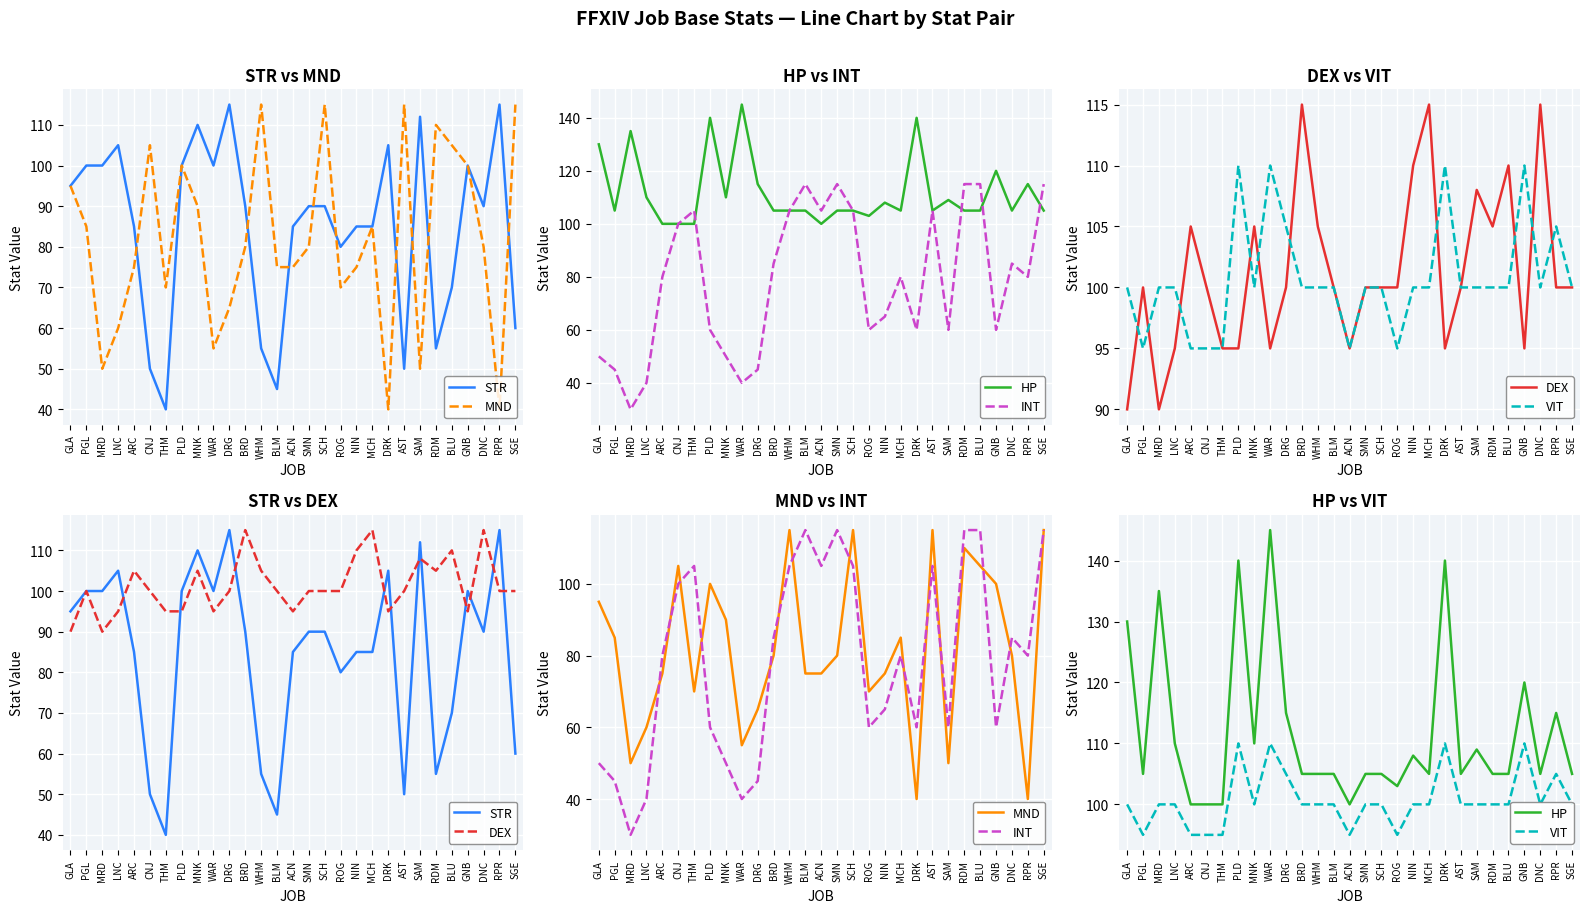

Reading left to right, extract all data points from this chart.

STR: GLA=95	PGL=100	MRD=100	LNC=105	ARC=85	CNJ=50	THM=40	PLD=100	MNK=110	WAR=100	DRG=115	BRD=90	WHM=55	BLM=45	ACN=85	SMN=90	SCH=90	ROG=80	NIN=85	MCH=85	DRK=105	AST=50	SAM=112	RDM=55	BLU=70	GNB=100	DNC=90	RPR=115	SGE=60
MND: GLA=95	PGL=85	MRD=50	LNC=60	ARC=75	CNJ=105	THM=70	PLD=100	MNK=90	WAR=55	DRG=65	BRD=80	WHM=115	BLM=75	ACN=75	SMN=80	SCH=115	ROG=70	NIN=75	MCH=85	DRK=40	AST=115	SAM=50	RDM=110	BLU=105	GNB=100	DNC=80	RPR=40	SGE=115
HP: GLA=130	PGL=105	MRD=135	LNC=110	ARC=100	CNJ=100	THM=100	PLD=140	MNK=110	WAR=145	DRG=115	BRD=105	WHM=105	BLM=105	ACN=100	SMN=105	SCH=105	ROG=103	NIN=108	MCH=105	DRK=140	AST=105	SAM=109	RDM=105	BLU=105	GNB=120	DNC=105	RPR=115	SGE=105
INT: GLA=50	PGL=45	MRD=30	LNC=40	ARC=80	CNJ=100	THM=105	PLD=60	MNK=50	WAR=40	DRG=45	BRD=85	WHM=105	BLM=115	ACN=105	SMN=115	SCH=105	ROG=60	NIN=65	MCH=80	DRK=60	AST=105	SAM=60	RDM=115	BLU=115	GNB=60	DNC=85	RPR=80	SGE=115
DEX: GLA=90	PGL=100	MRD=90	LNC=95	ARC=105	CNJ=100	THM=95	PLD=95	MNK=105	WAR=95	DRG=100	BRD=115	WHM=105	BLM=100	ACN=95	SMN=100	SCH=100	ROG=100	NIN=110	MCH=115	DRK=95	AST=100	SAM=108	RDM=105	BLU=110	GNB=95	DNC=115	RPR=100	SGE=100
VIT: GLA=100	PGL=95	MRD=100	LNC=100	ARC=95	CNJ=95	THM=95	PLD=110	MNK=100	WAR=110	DRG=105	BRD=100	WHM=100	BLM=100	ACN=95	SMN=100	SCH=100	ROG=95	NIN=100	MCH=100	DRK=110	AST=100	SAM=100	RDM=100	BLU=100	GNB=110	DNC=100	RPR=105	SGE=100